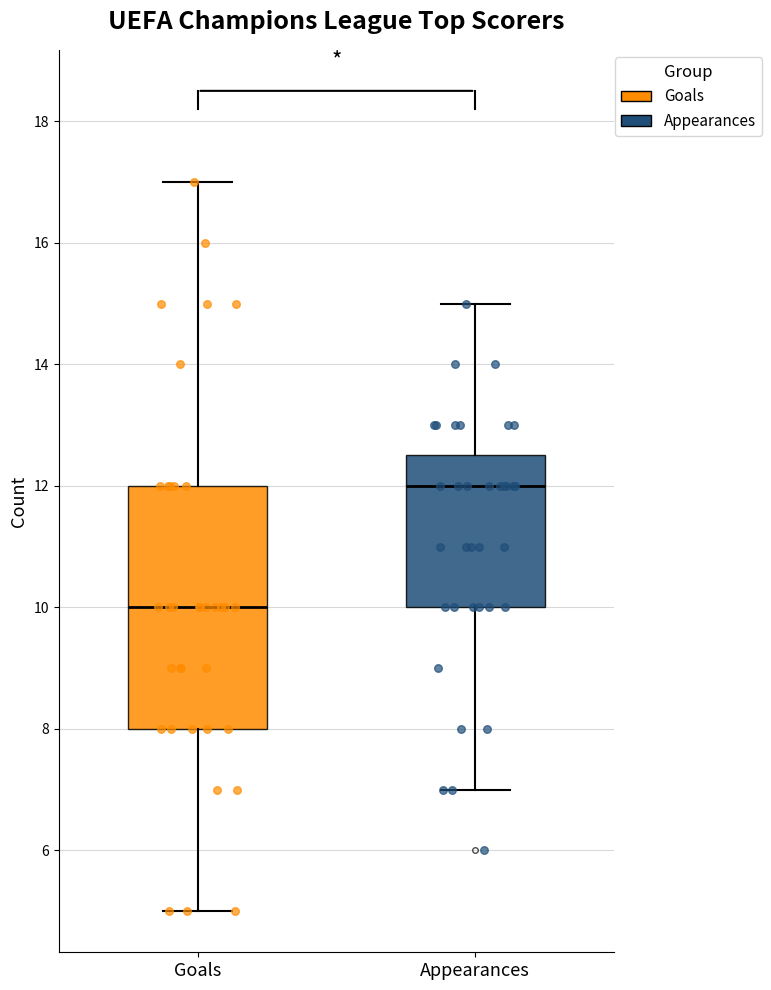

Which box's median line is the lowest?

Goals